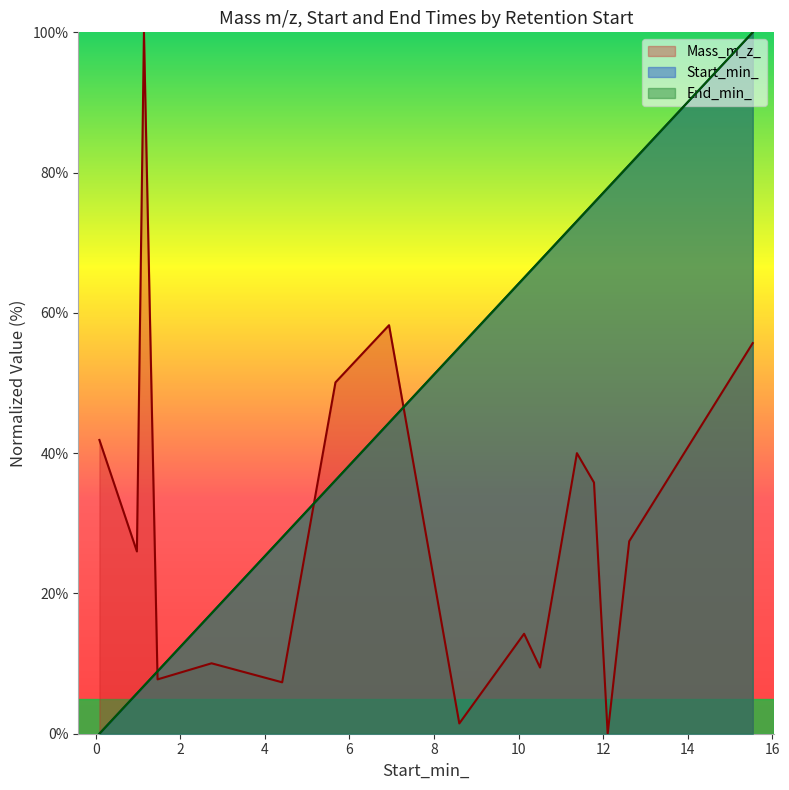

How many values in the Mass_m_z_ series are below 27?

8